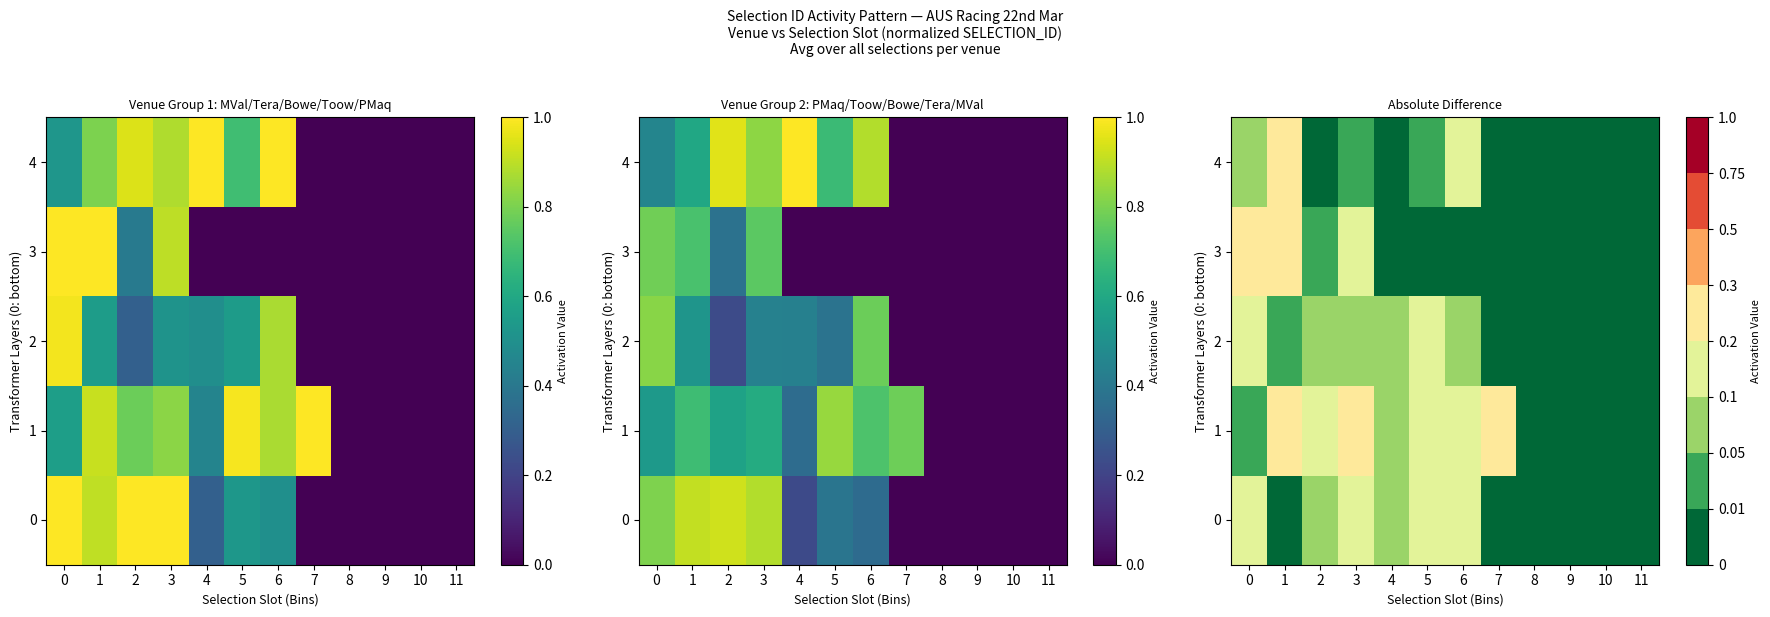

What is the highest value of the 3 series?

0.3